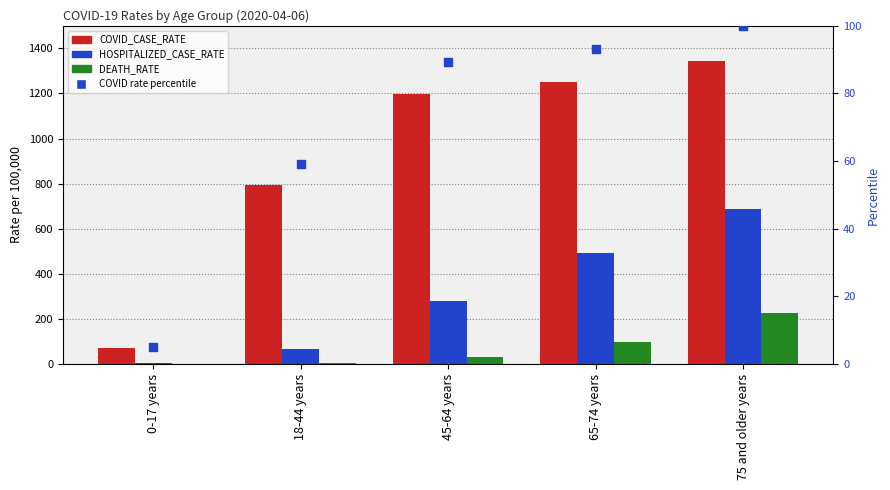

Which series has the largest total across all categories?

COVID_CASE_RATE